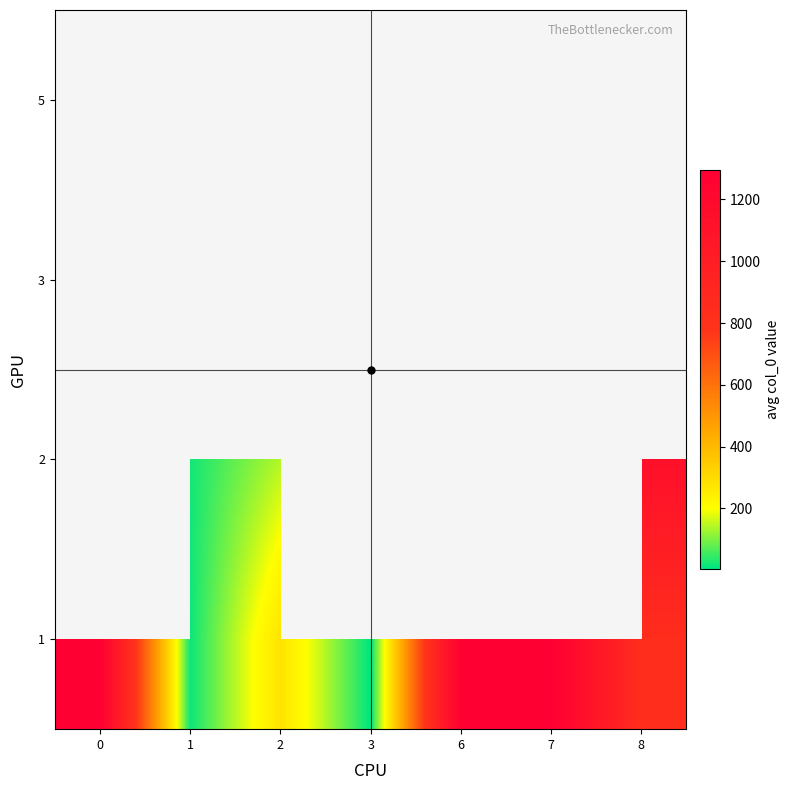

How many distinct data groups are displayed?

4